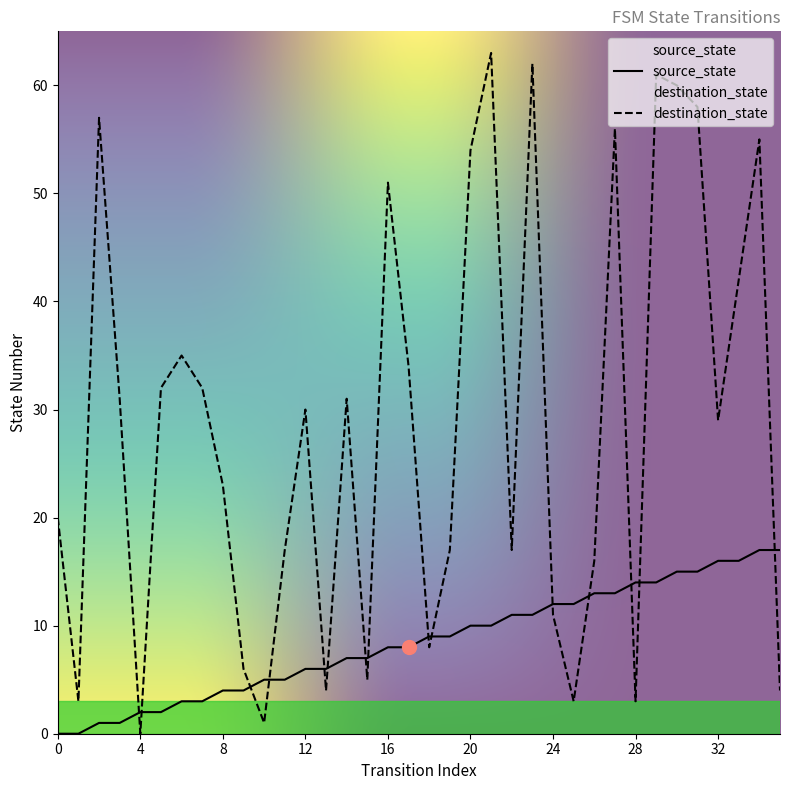

Read the source_state value at 10.

5